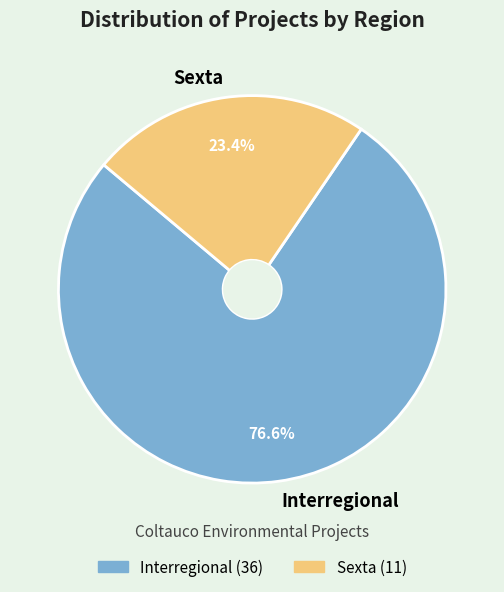

What percentage is the Sexta slice, to the nearest percent?

23%